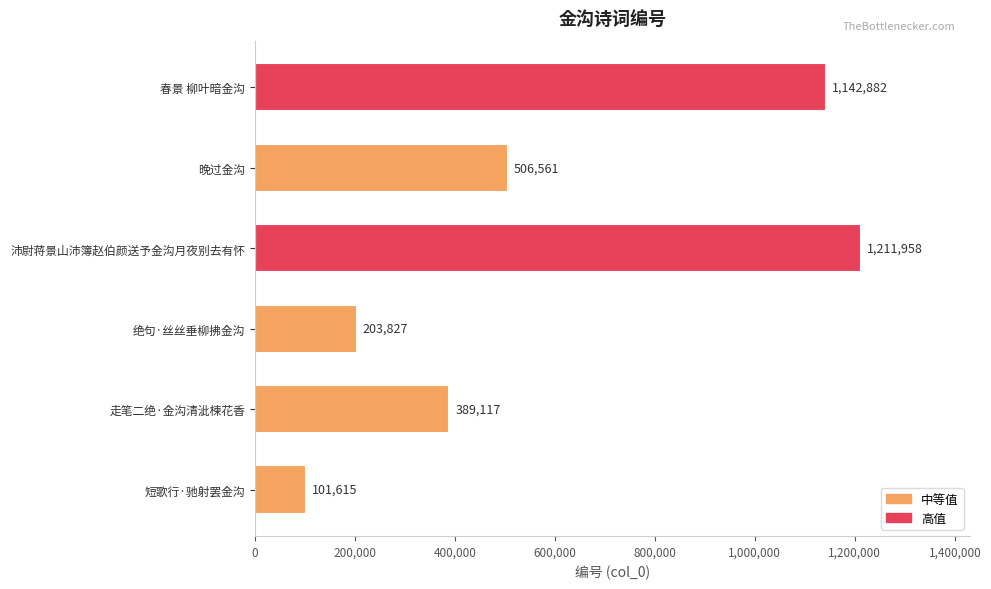

Which category has the highest value across all series?

沛尉蒋景山沛簿赵伯颜送予金沟月夜别去有怀